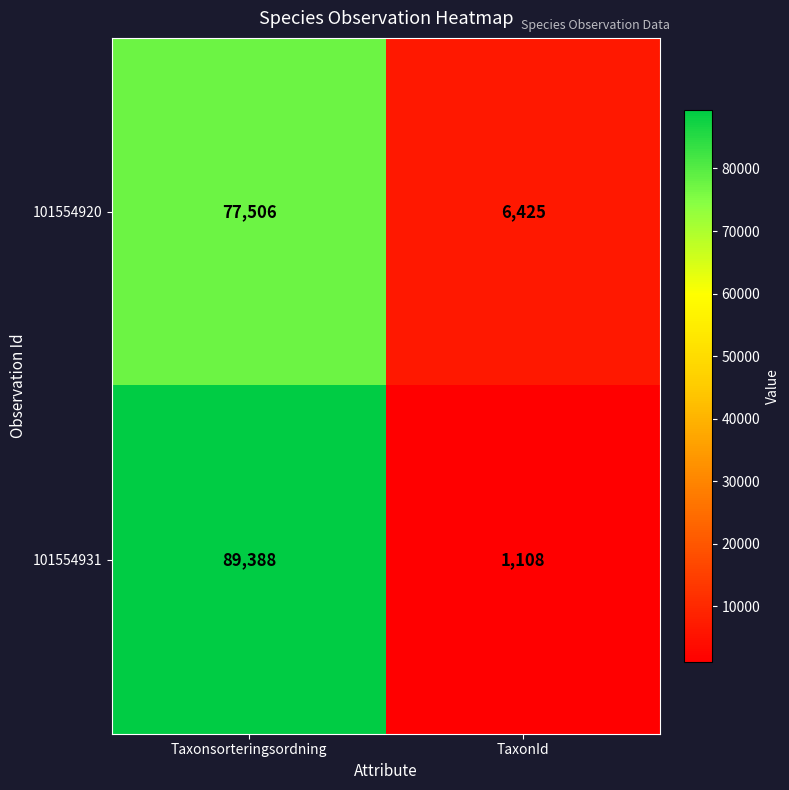

What is the greatest value displayed?

89388